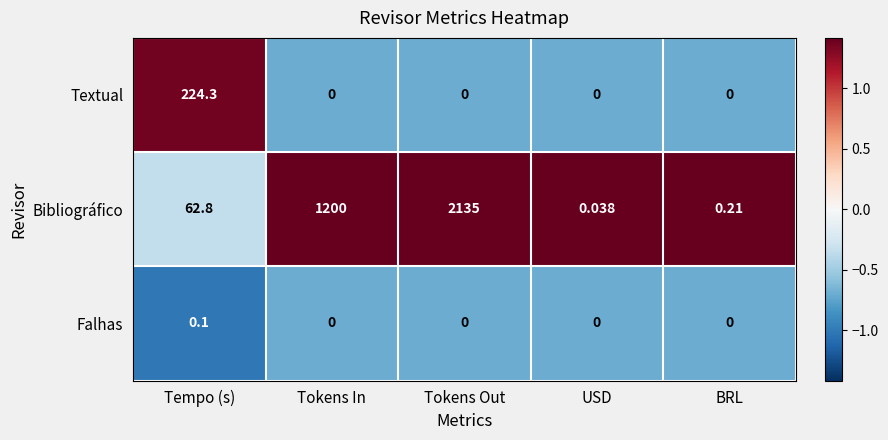

At which label does Bibliográfico reach its minimum?

USD